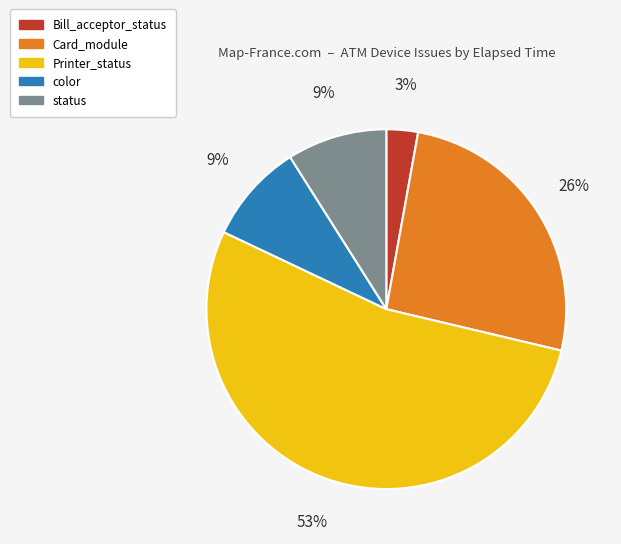

Which slice is the smallest?

Bill_acceptor_status